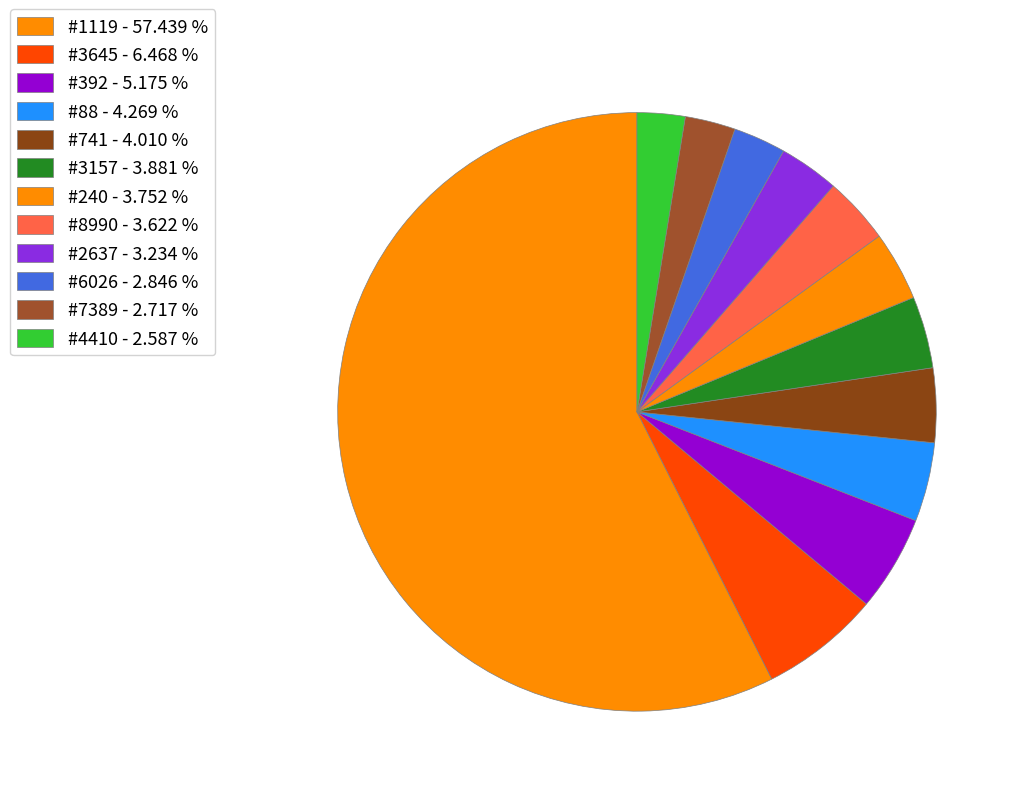

The #2637 slice represents 14% of the pie. True or false?

False